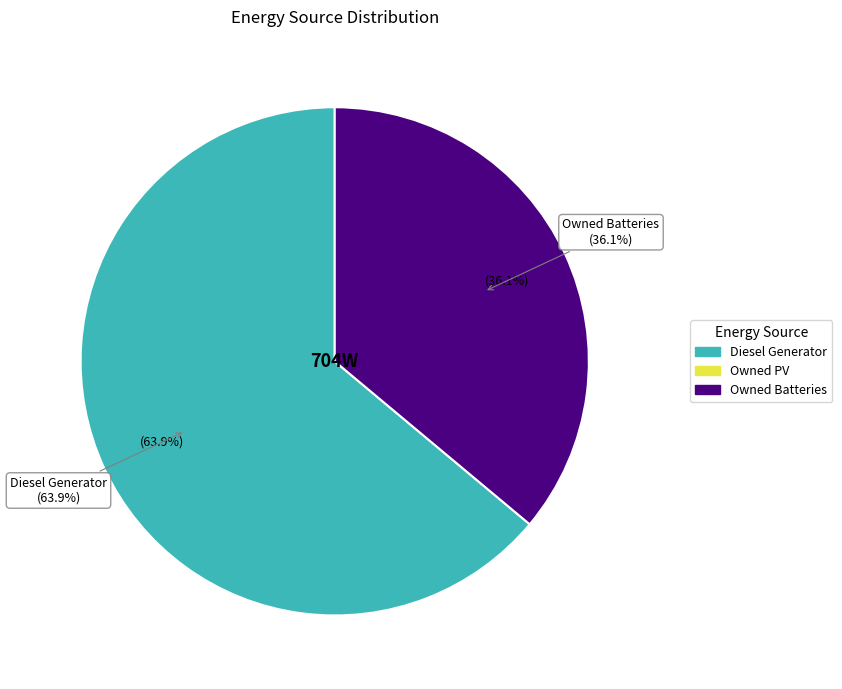

Is it true that Owned Batteries is 31% of the pie?

False